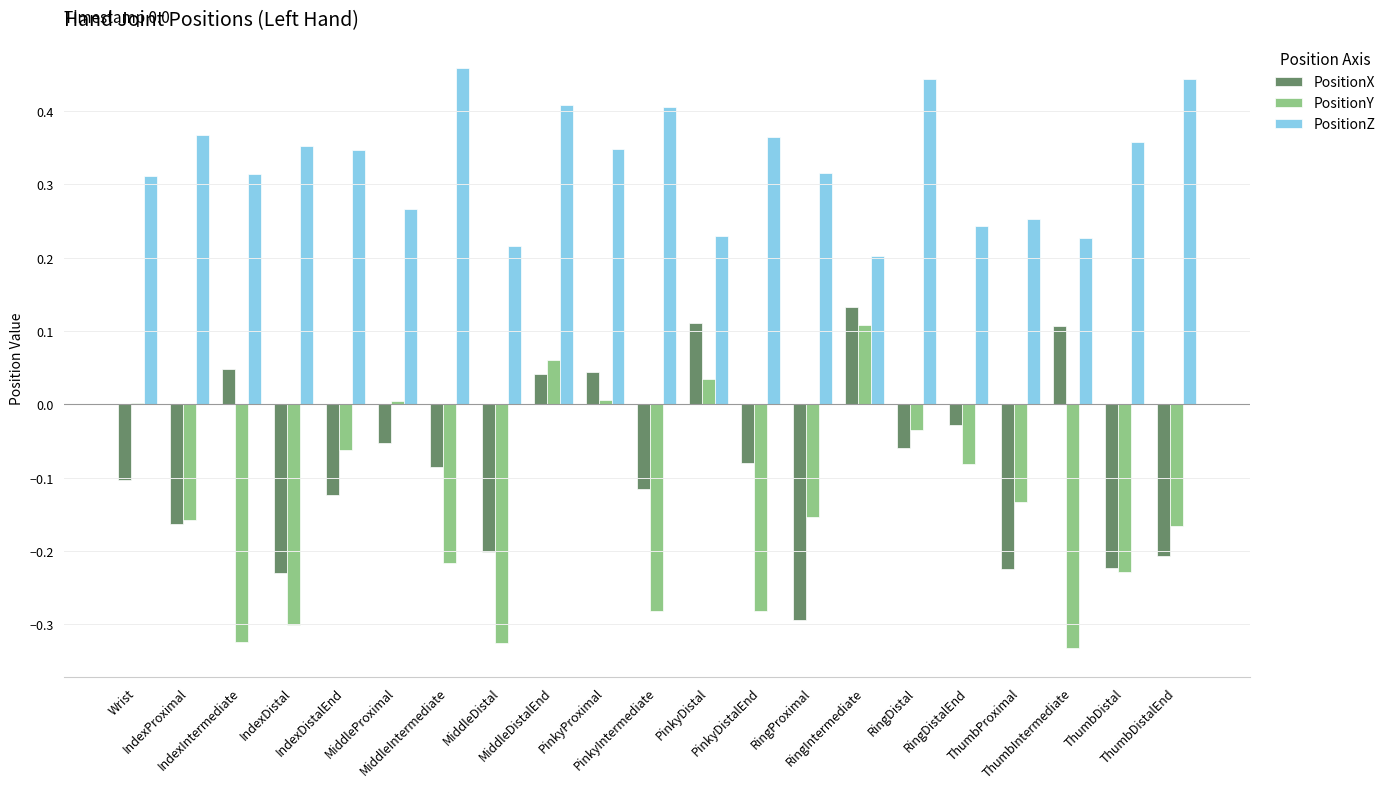

What is the sum of all PositionX values?

-1.7